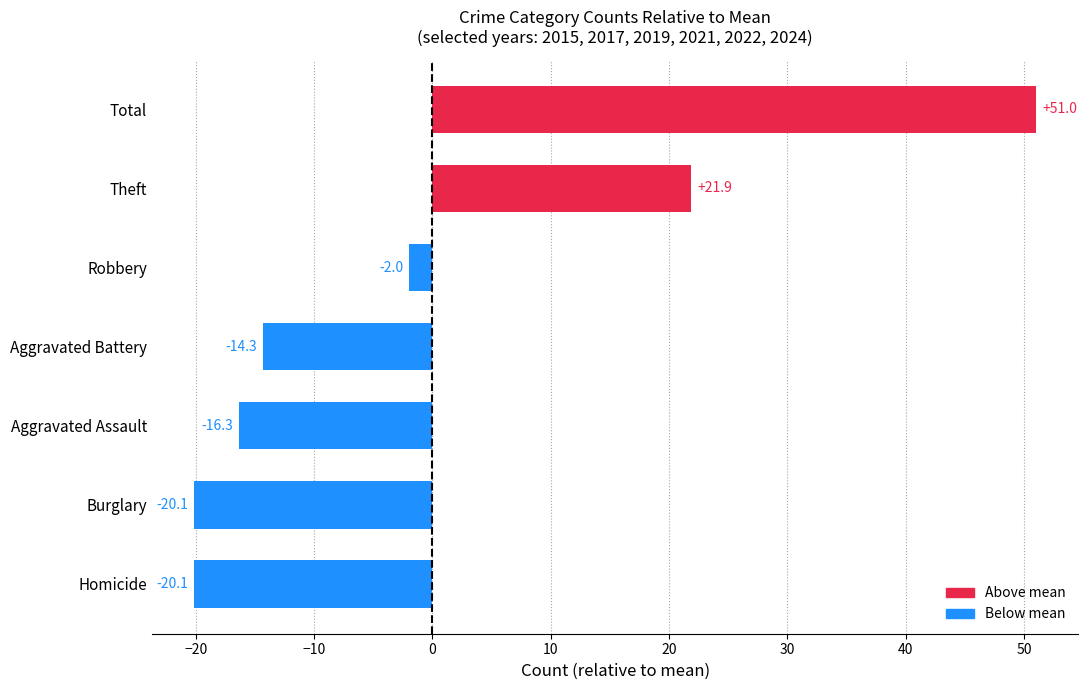

What is the difference between the values at Aggravated Assault and Total?

67.3